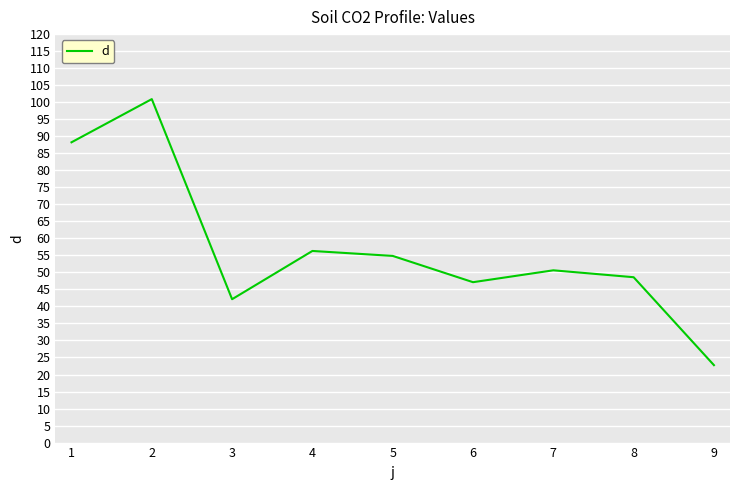

The chart shows a value of 98.7 at 4. True or false?

False